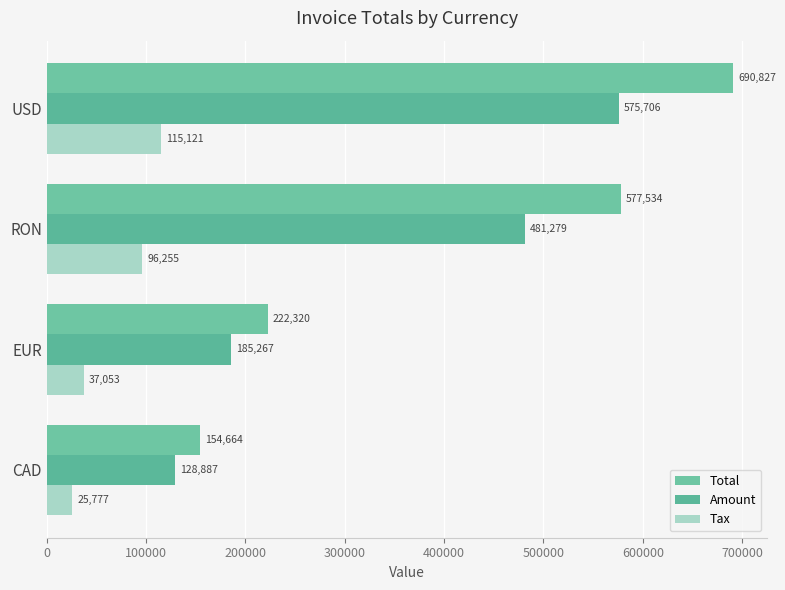

What is the sum of all Total values?

1645345.8